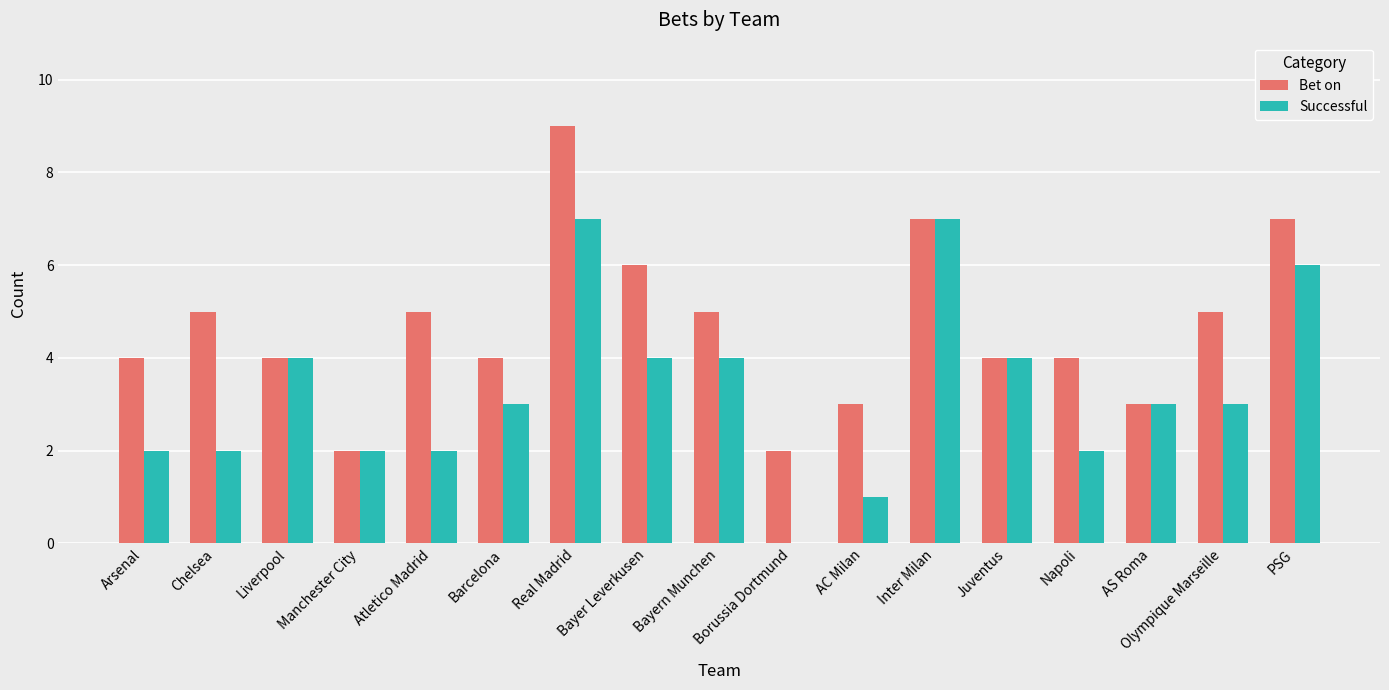

Which series has the largest total across all categories?

Bet on